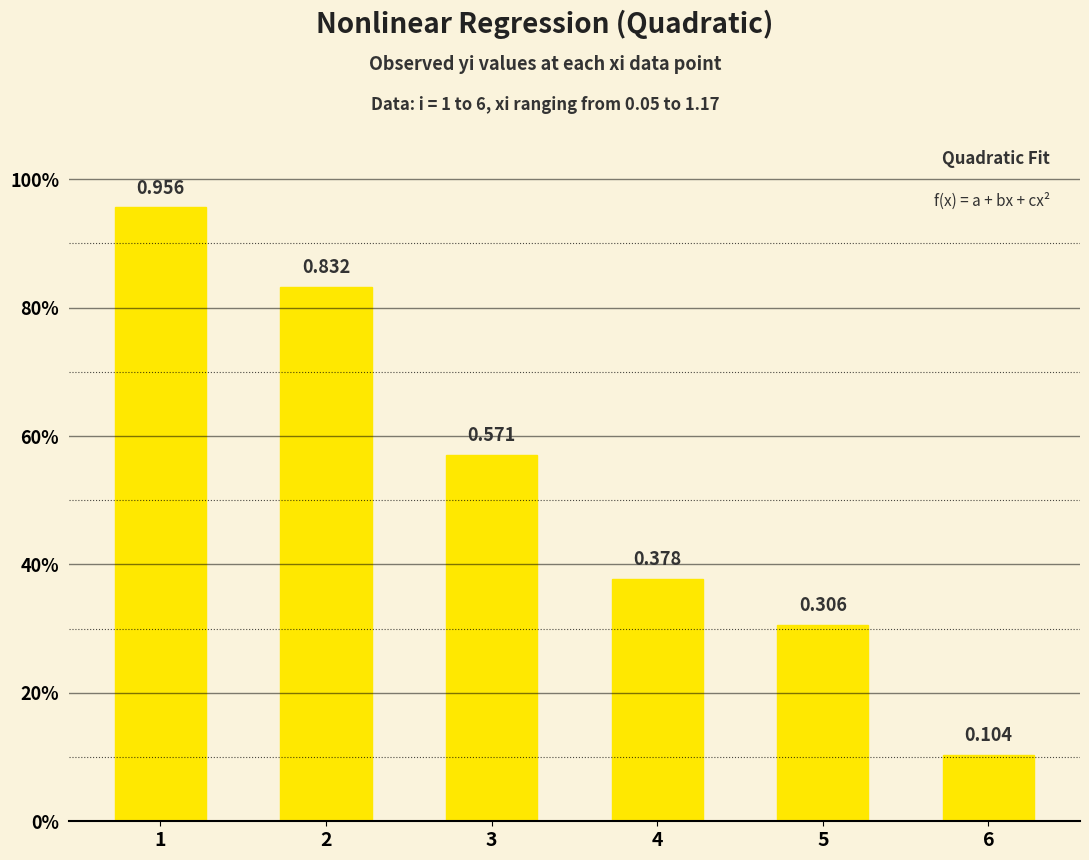

What is the difference between the values at 6 and 5?

0.2